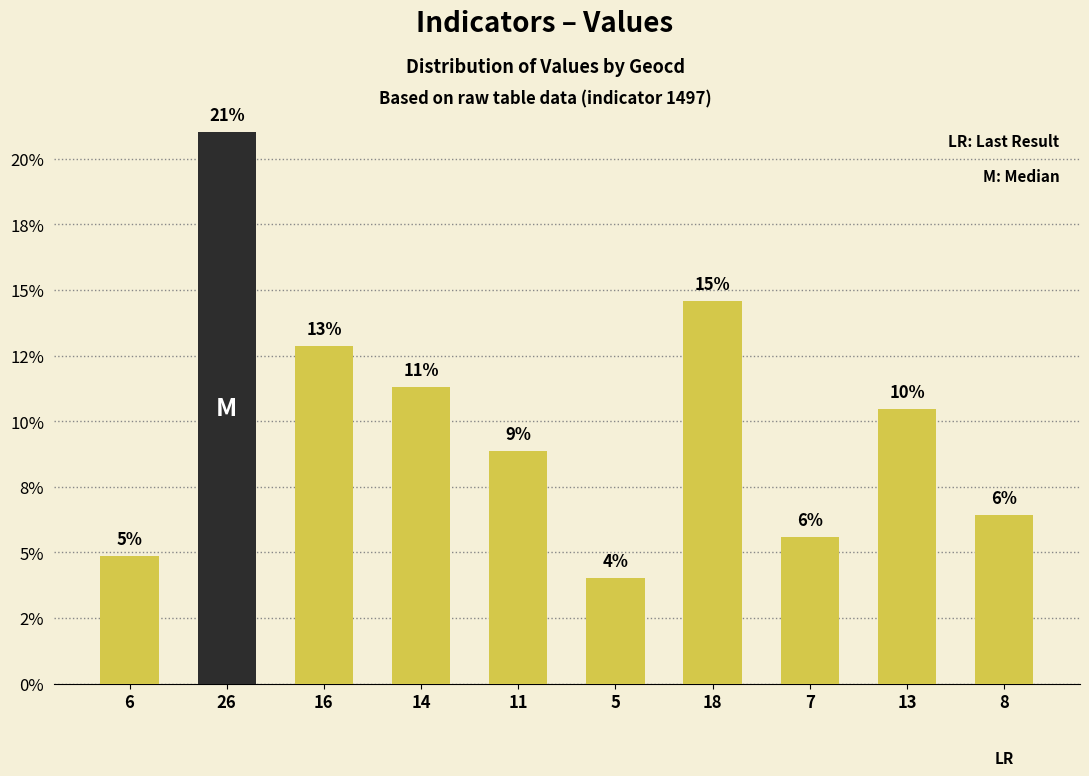

Does the chart contain any negative values?

No